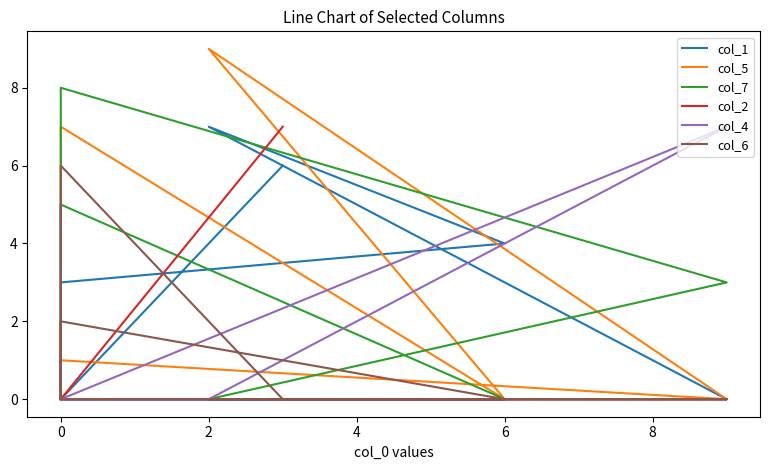

Rank the series by their maximum value, from lowest to highest.

col_6, col_1, col_2, col_4, col_7, col_5